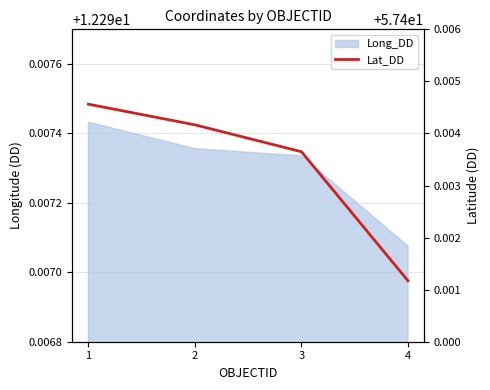

True or false: the data has more than 0 interior local peaks.

False